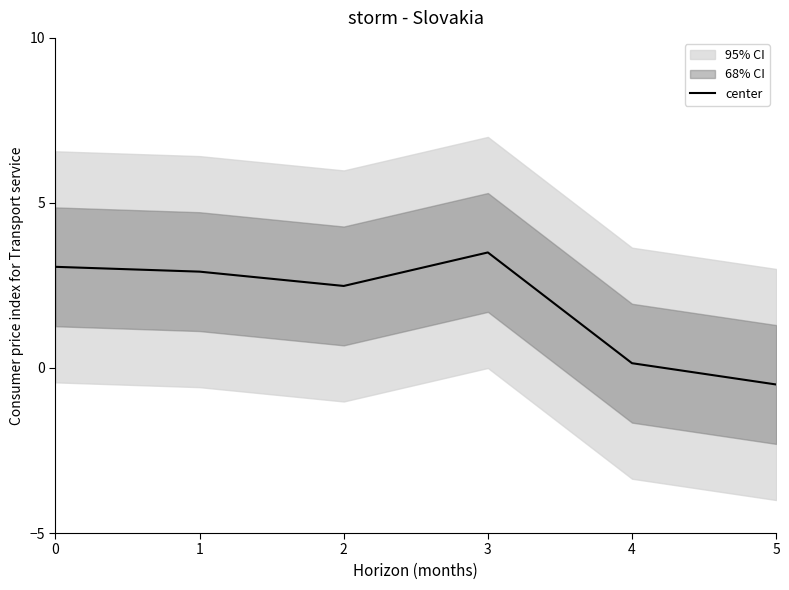

What is the value of the 4th point from the left?

3.5